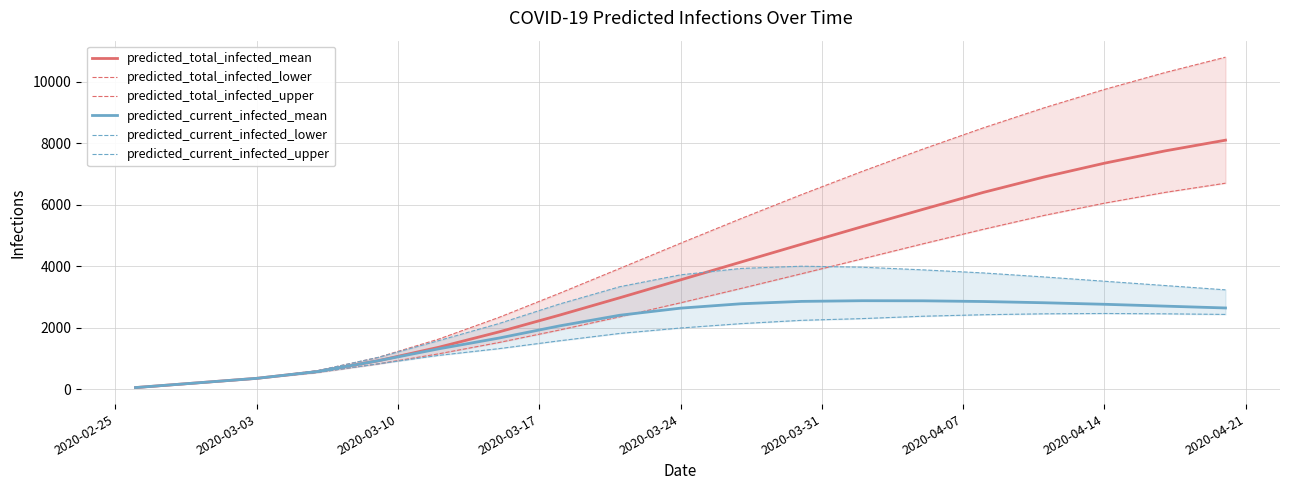

What is the maximum value for predicted_current_infected_mean?

2876